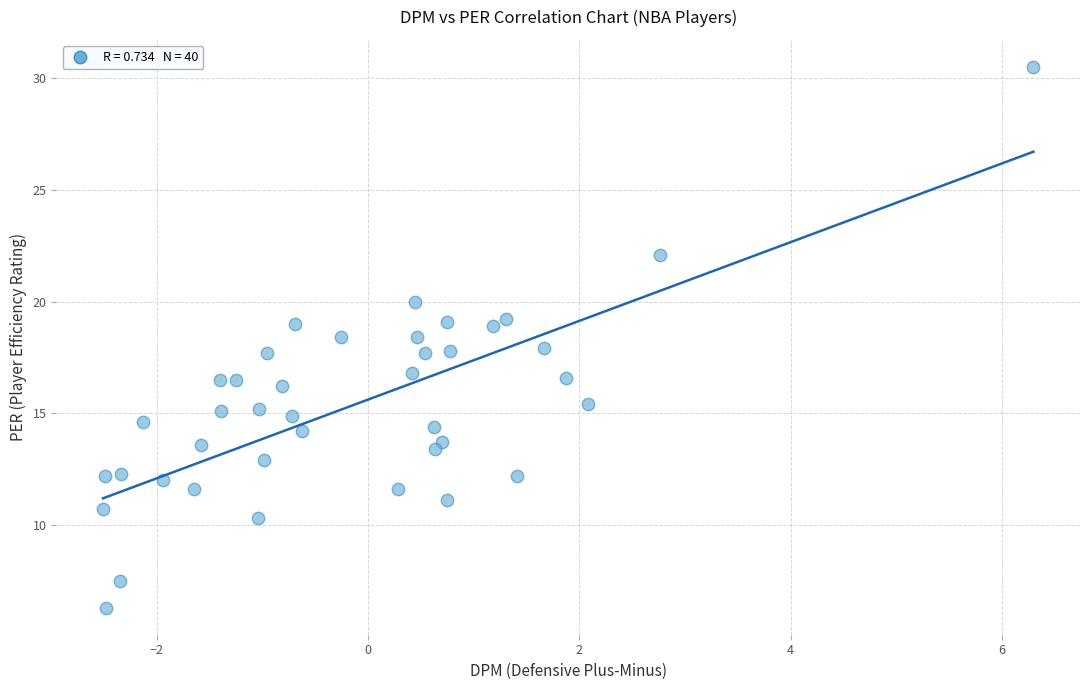

What is the range of X values (max minus min)?

8.8